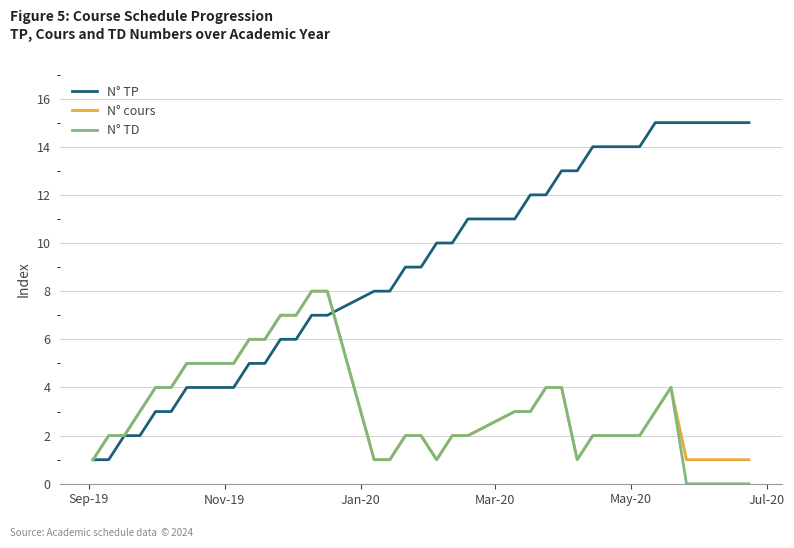

What is the highest value of the N° TP series?

15